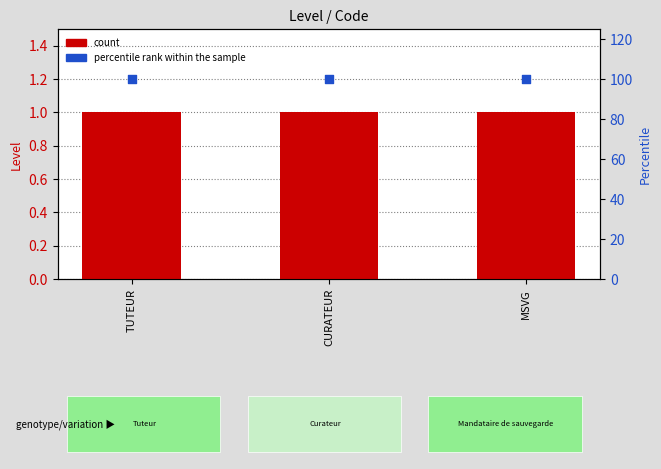

Which series has the largest total across all categories?

percentile rank within the sample